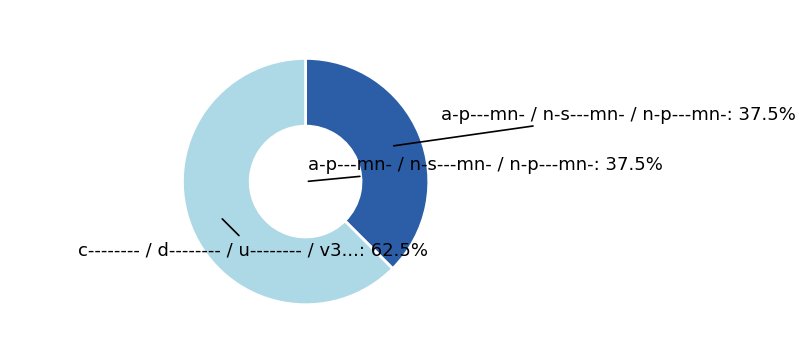

Does n-s---mn- account for over 50% of the chart?

No